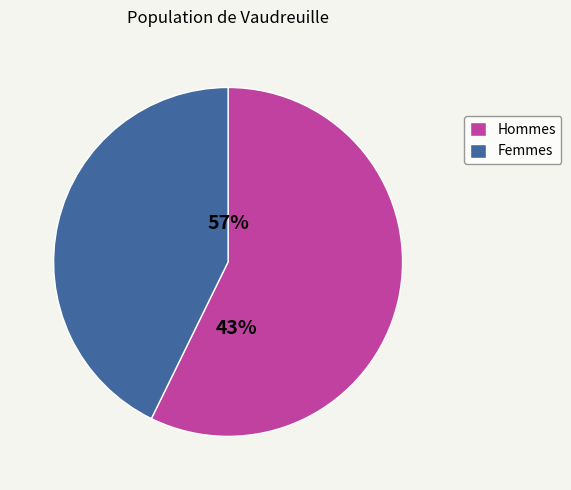

What percentage do x and y together represent?

100.0%